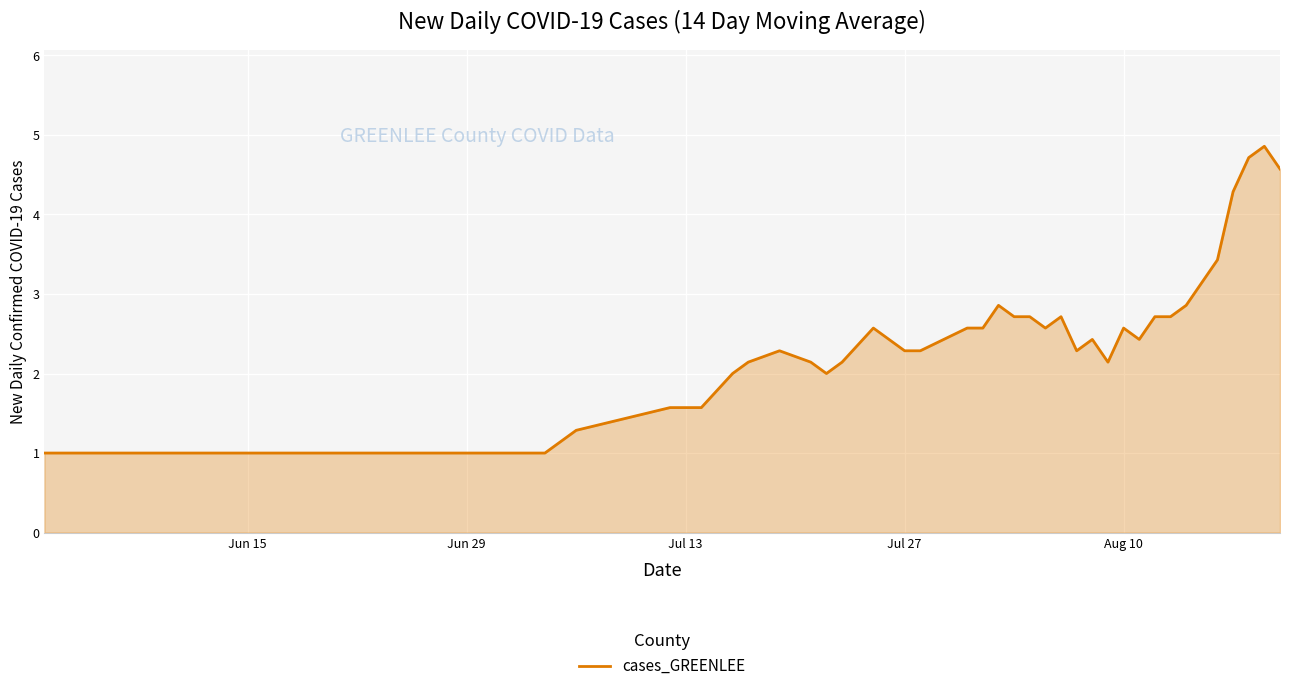

What is the minimum value shown in the chart?

1.0